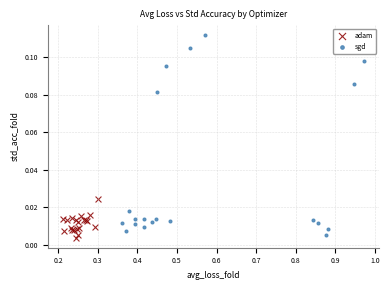

Which series has the largest Y range (max minus min)?

sgd